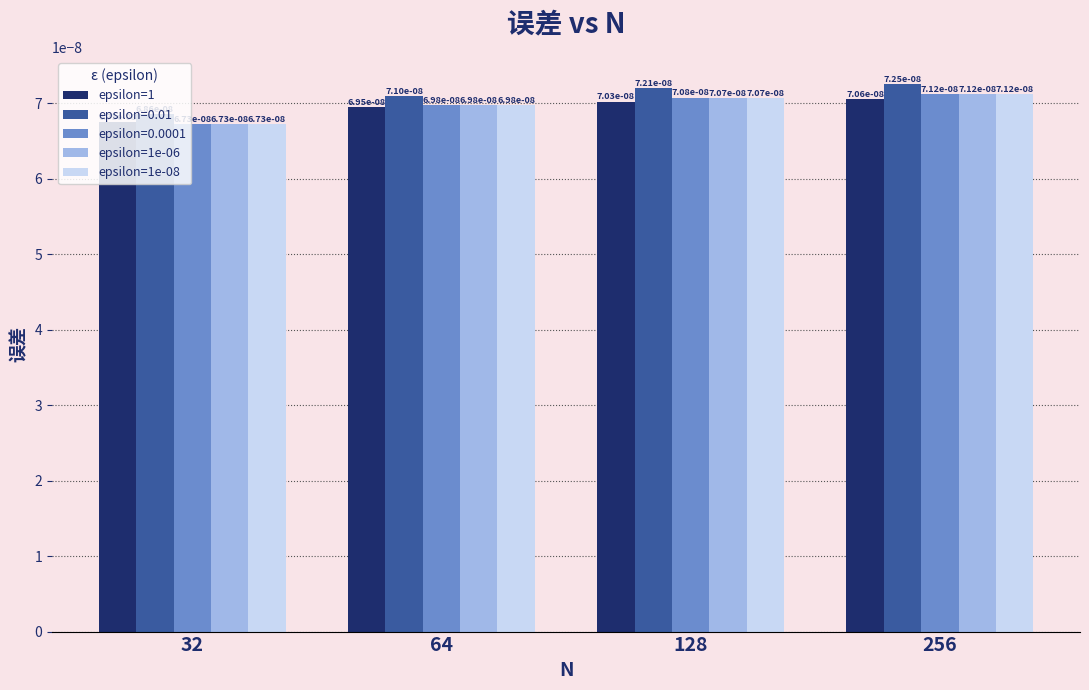

At how many categories does at least one series exceed 0?

4